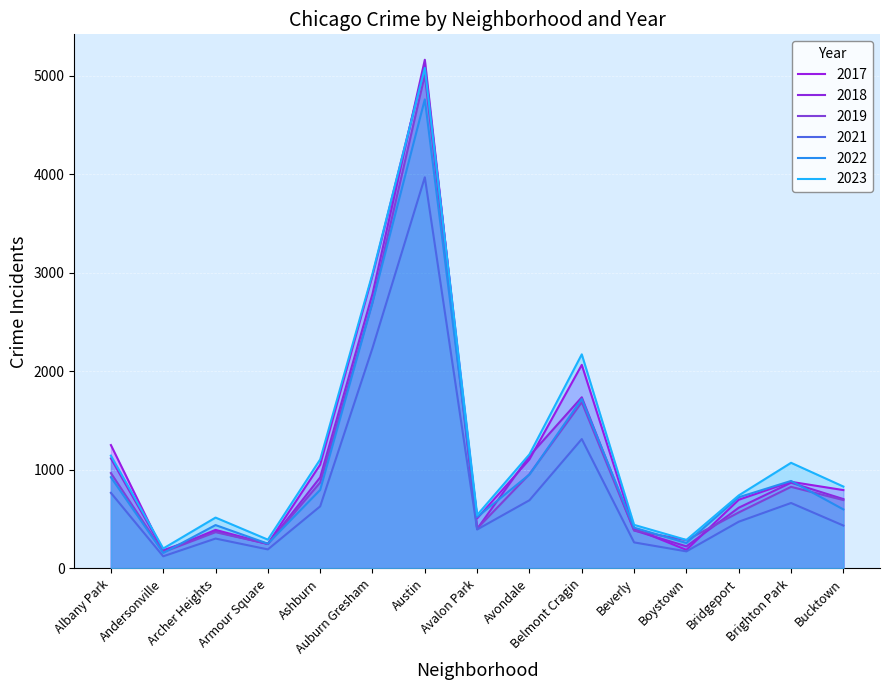

Count the number of categories in the chart.

15